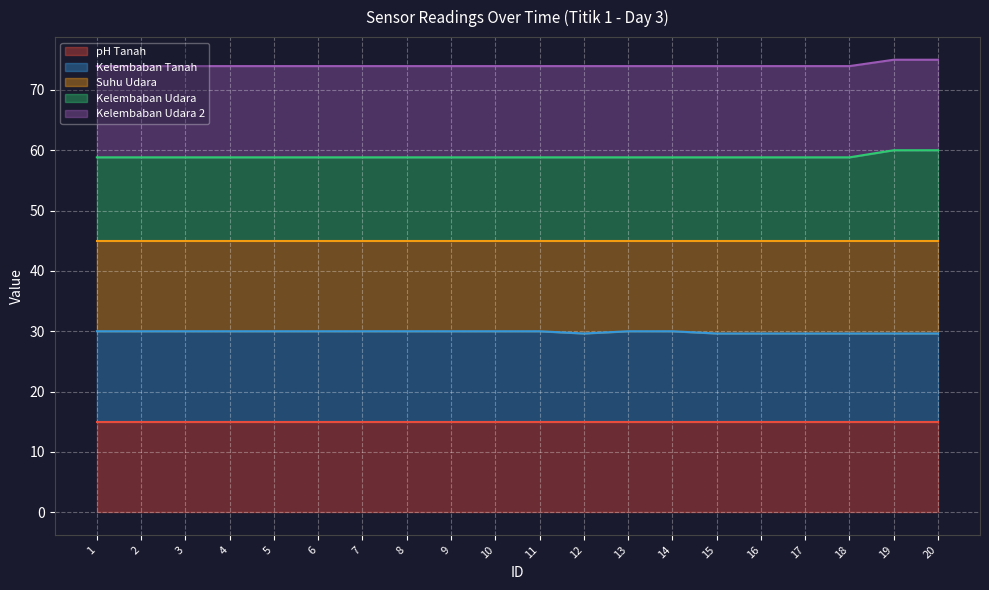

True or false: Kelembaban Udara and Kelembaban Udara 2 cross at least once.

False